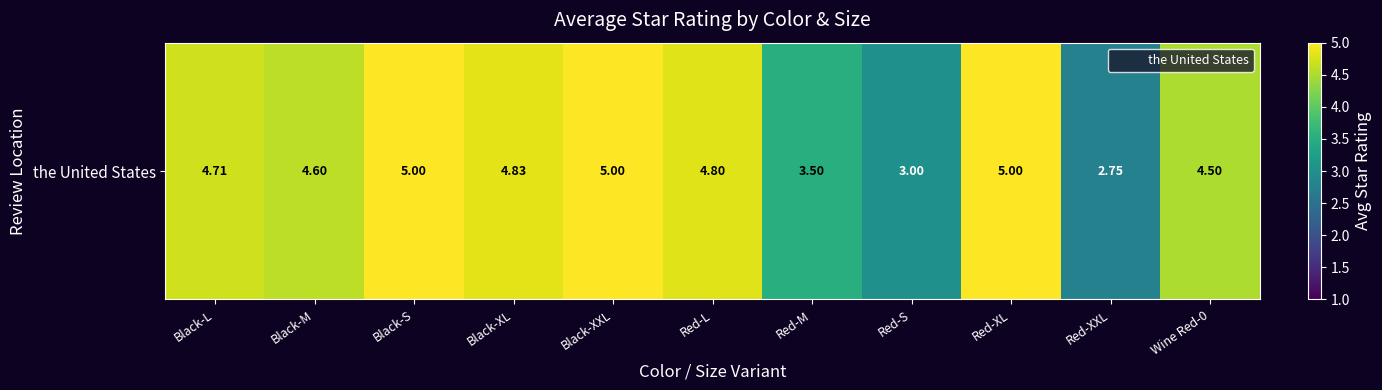

At which category does the chart reach its peak across all series?

Black-S